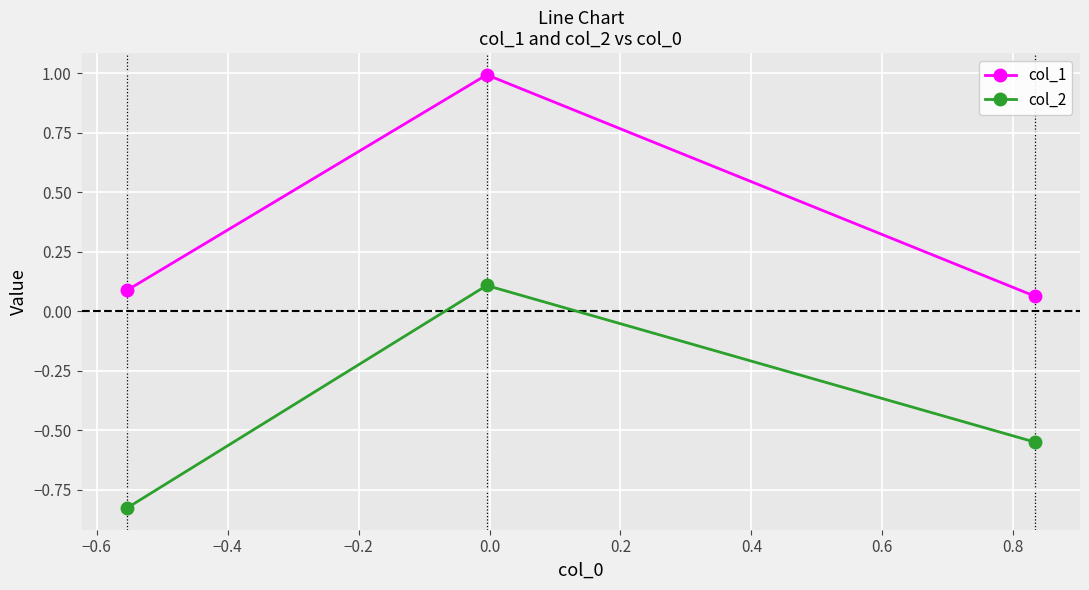

What is the value of the col_1 point at the 2nd from the left?

1.0